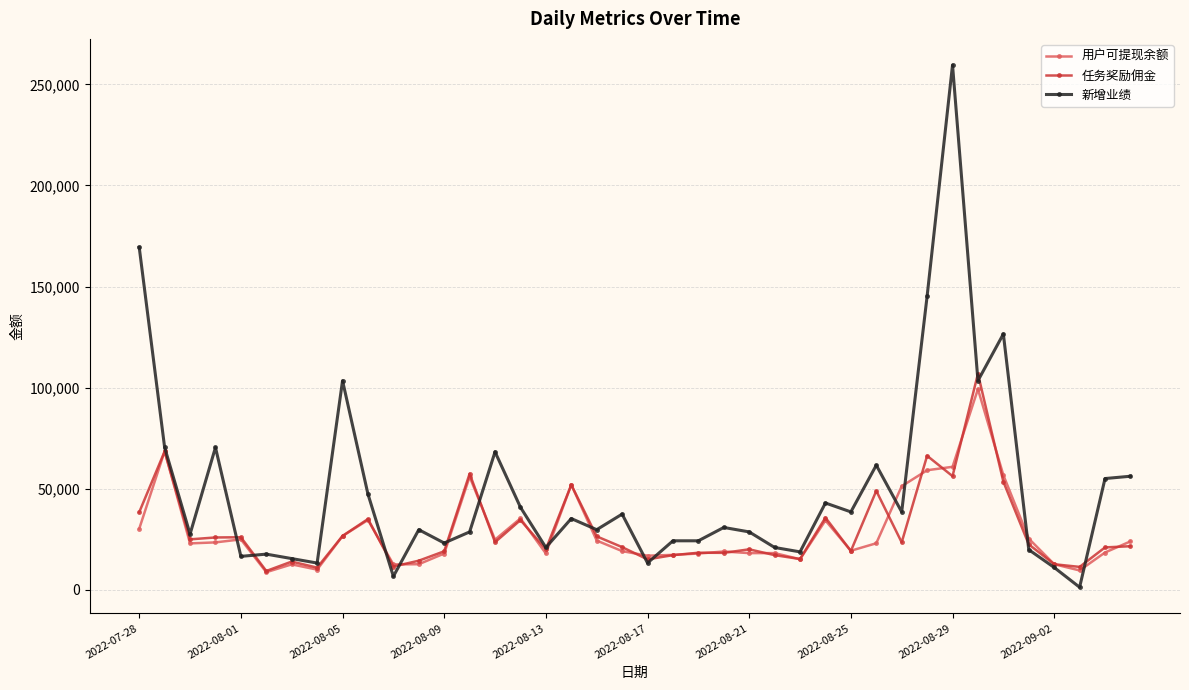

Does the chart display data point markers on the line(s)?

Yes